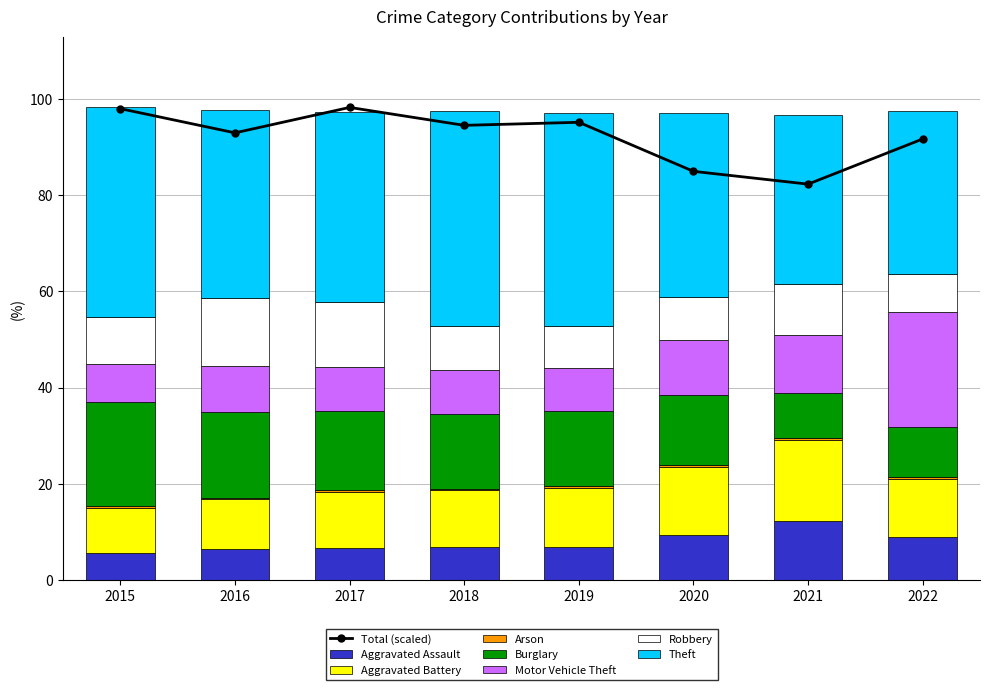

Where does the Aggravated Assault series first go above 6?

2016